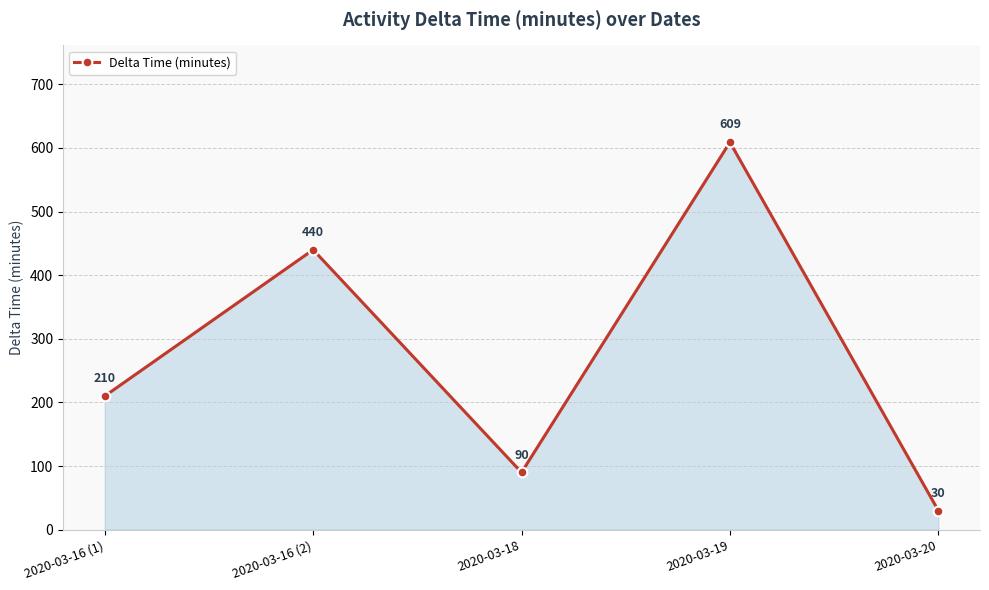

Reading left to right, transcribe all the data shown in this chart.

210	440	90	609	30